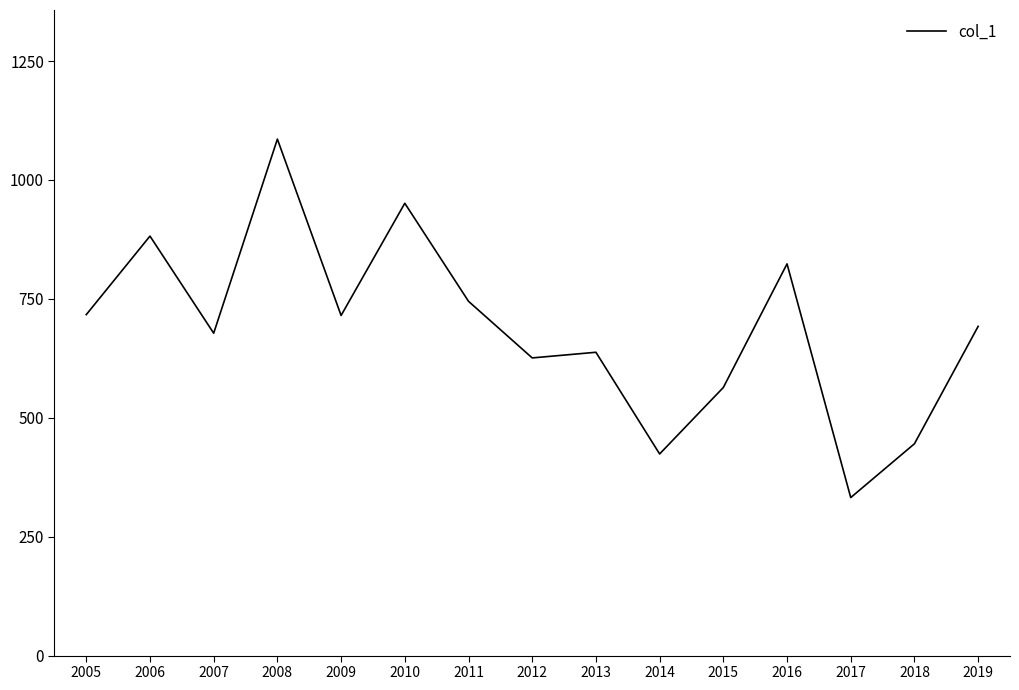

Is it true that the value at 2016 is 537.3?

False